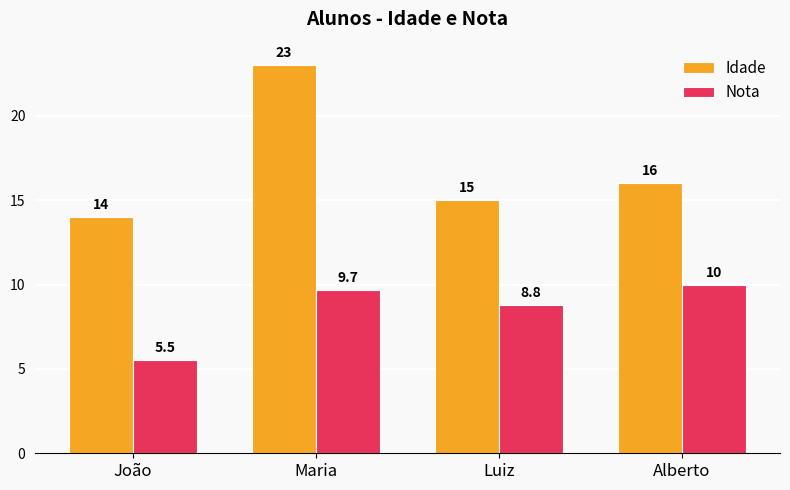

Where does the Nota series first go above 9?

Maria